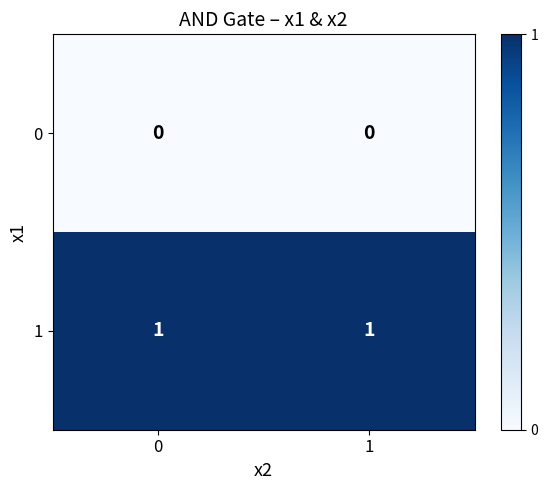

What is the total value across all series at 1?

1